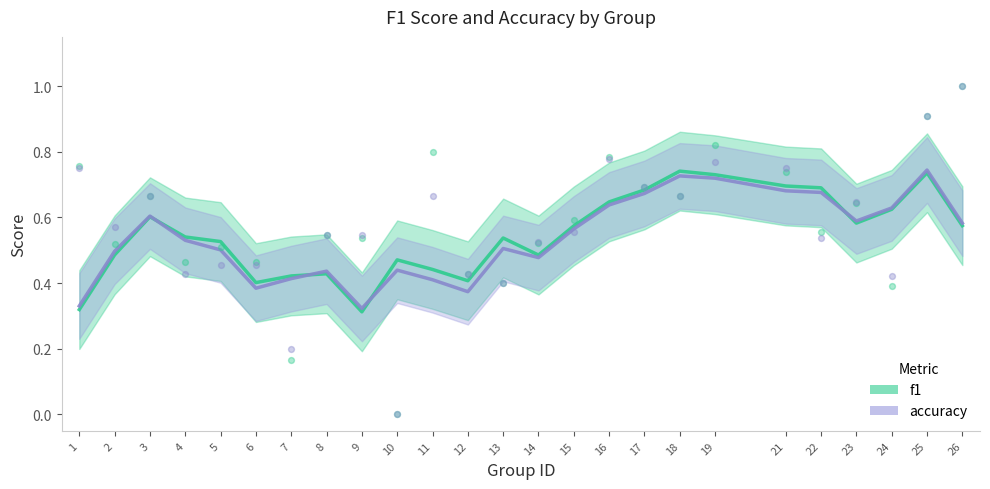

Which series has the largest total across all categories?

f1